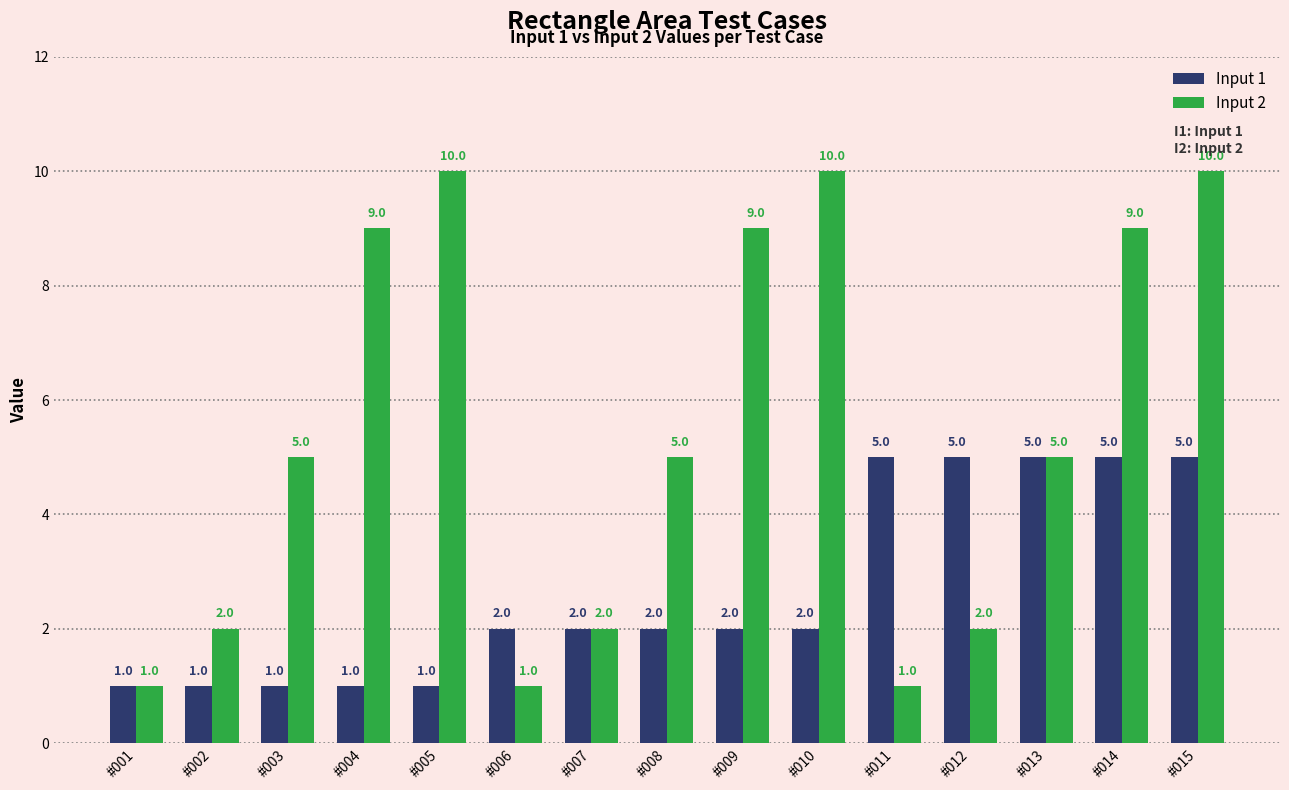

Are the bars grouped side by side (vs. stacked)?

Yes